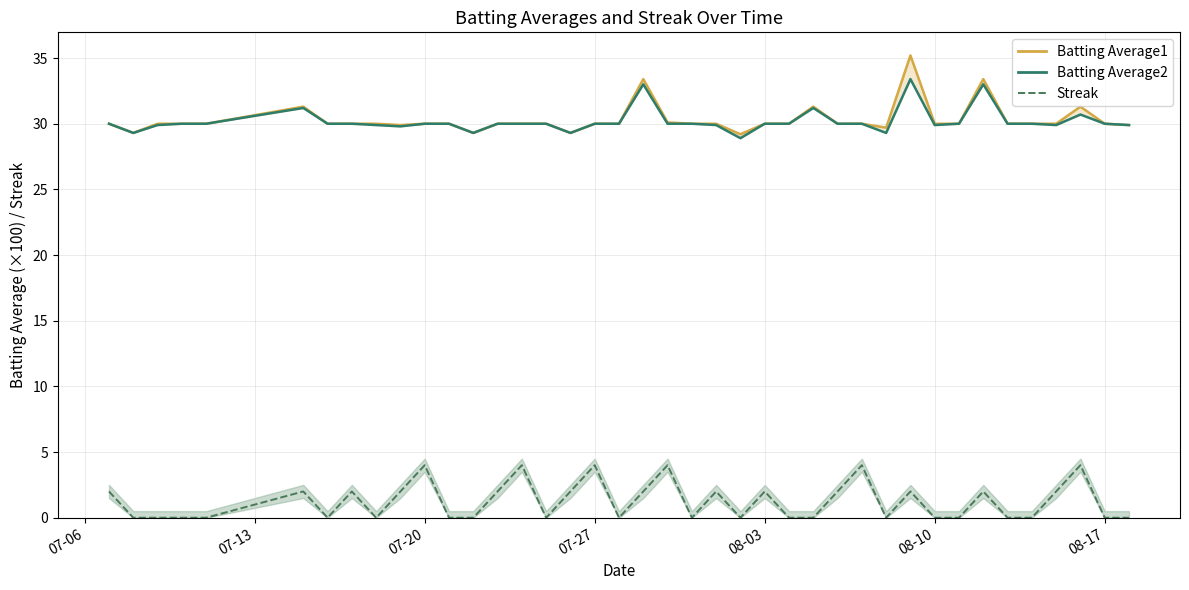

What is the average value of the Batting Average2 series?

30.2